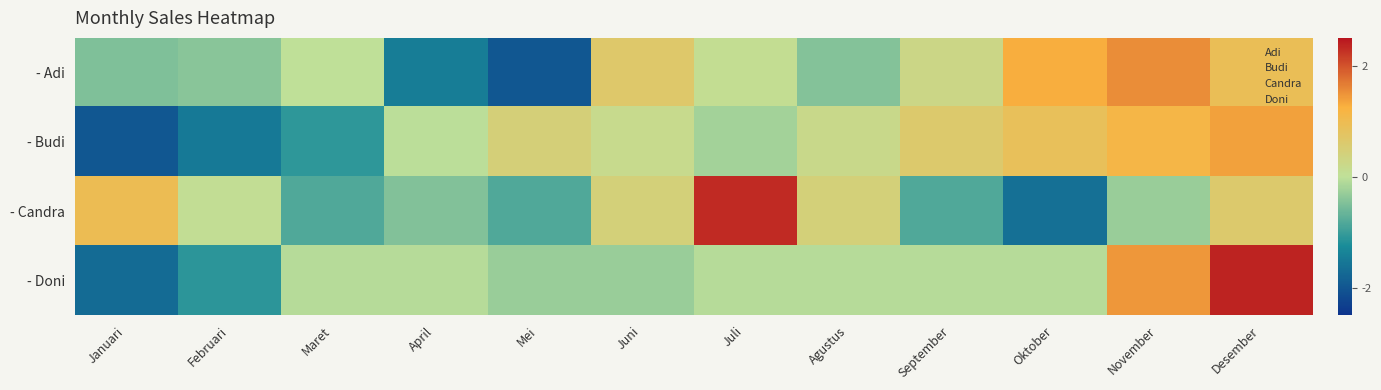

What is the total value across all series at Agustus?

0.1